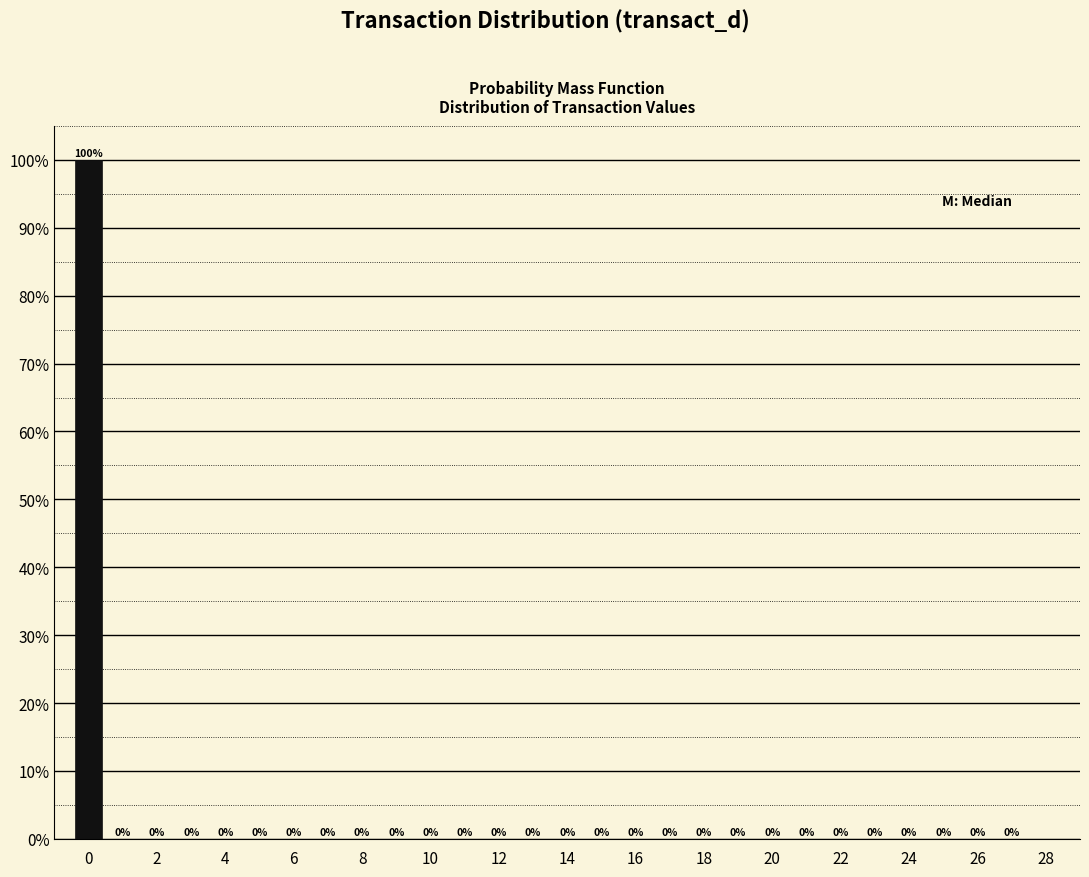

Over which range of the x-axis is the bar tallest?

-0.5 to 0.5